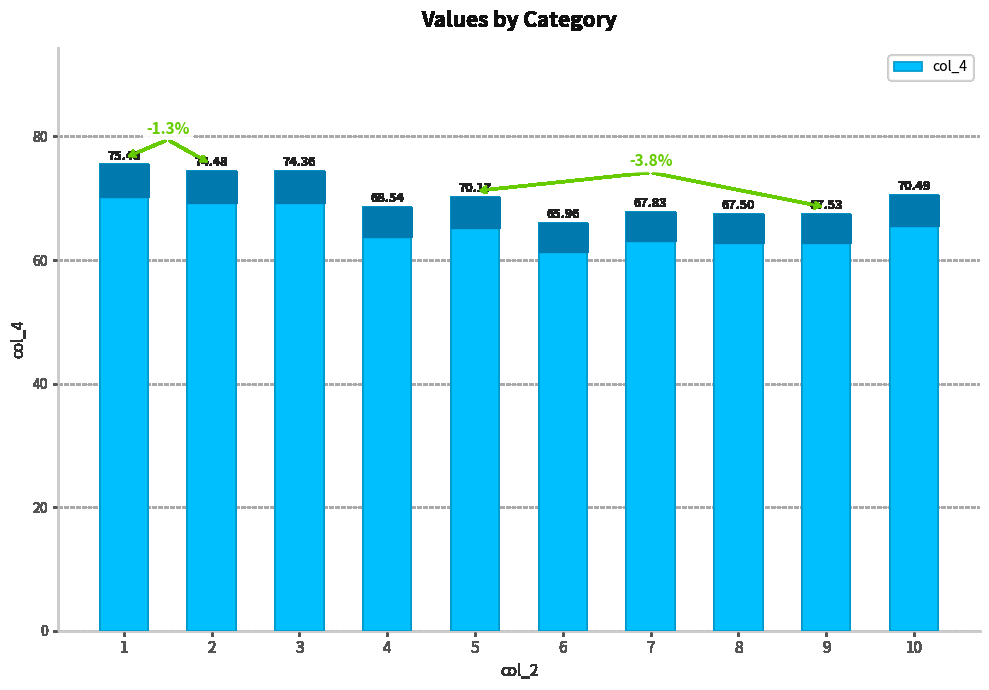

What is the difference between the maximum and minimum values?

9.5